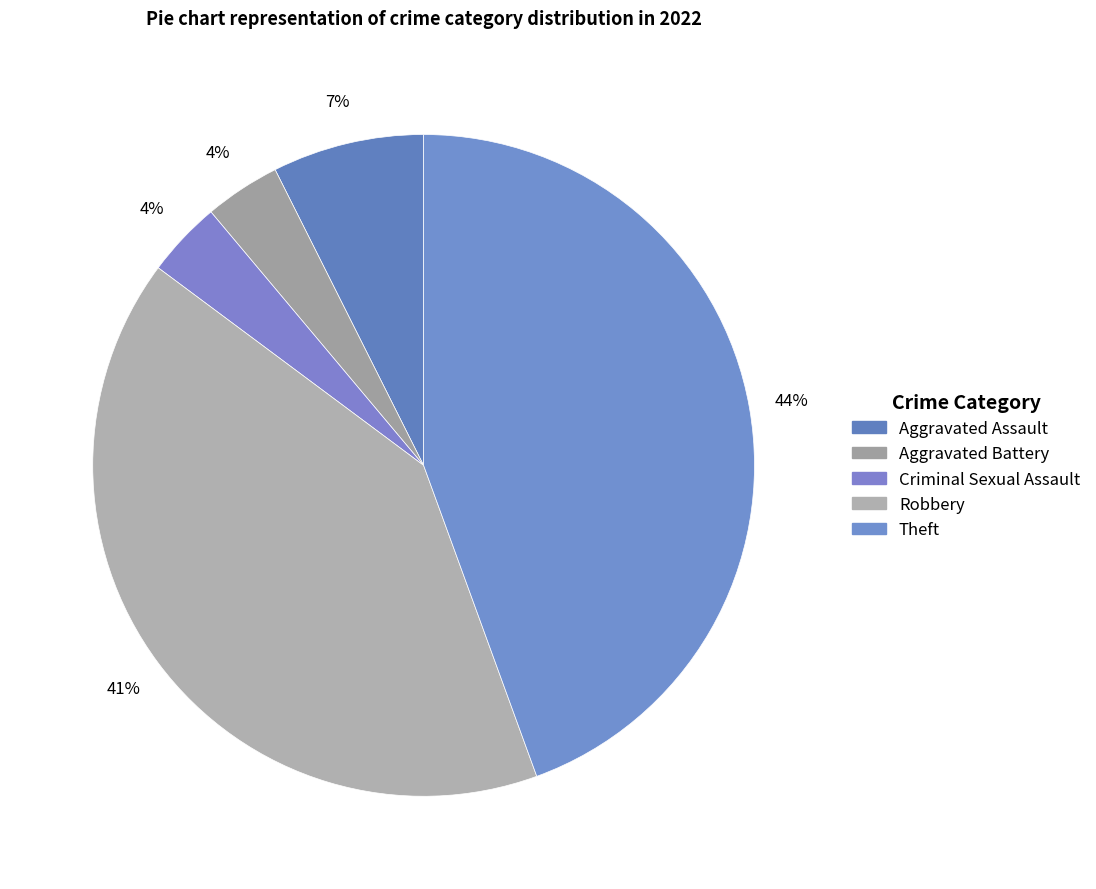

What portion of the pie excludes Robbery?

59.3%